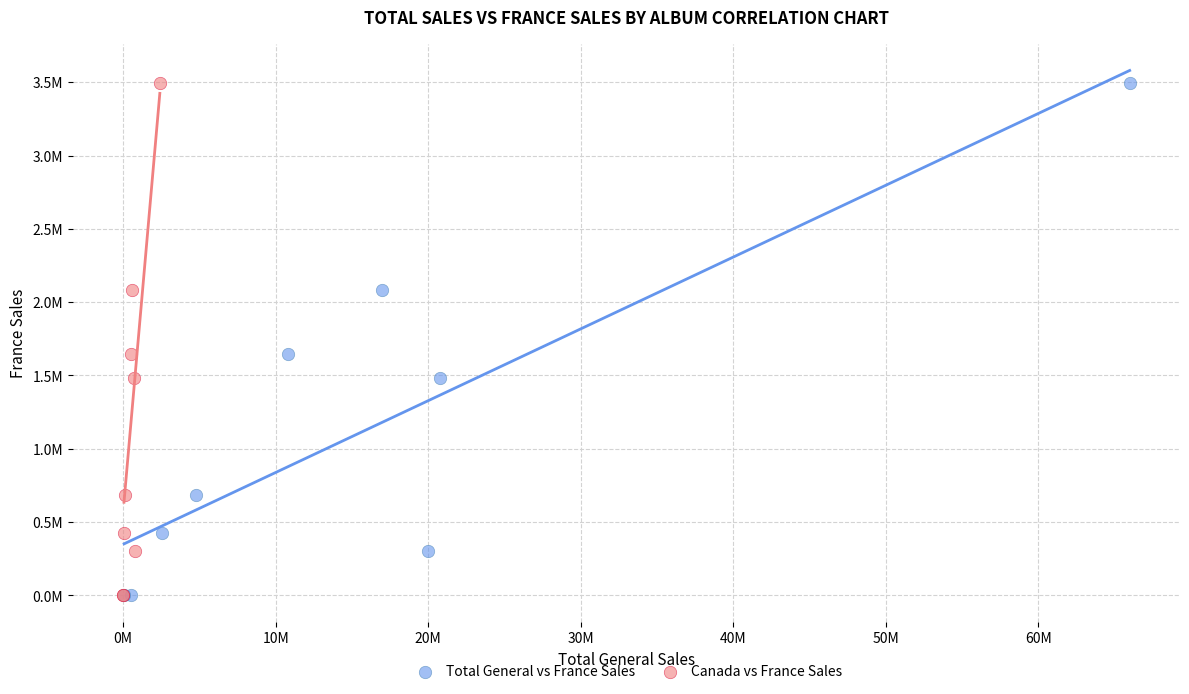

What are all the series names shown in the legend?

Total General vs France Sales, Canada vs France Sales